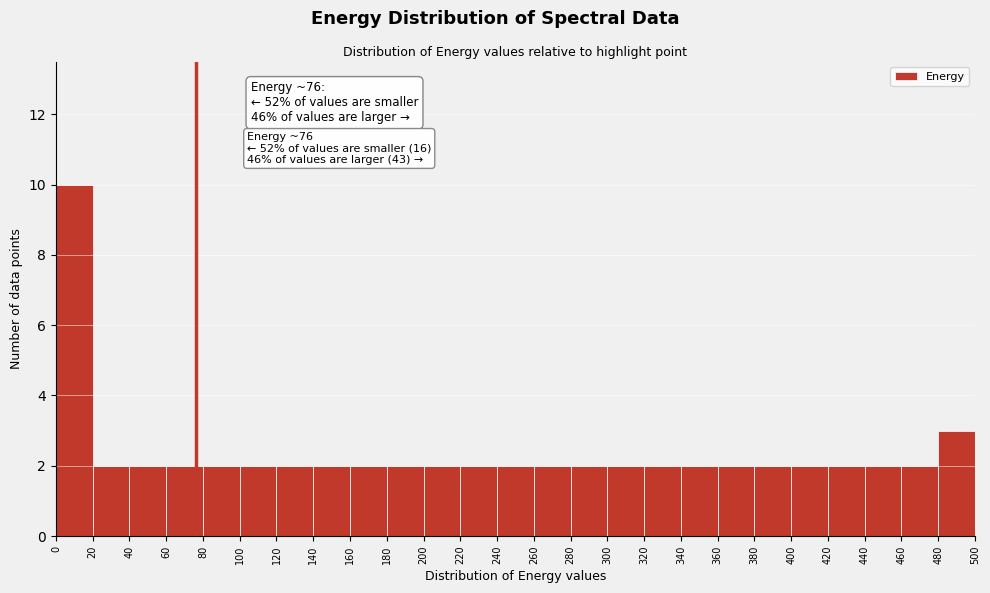

Which range on the x-axis has the tallest bar?

0 to 20